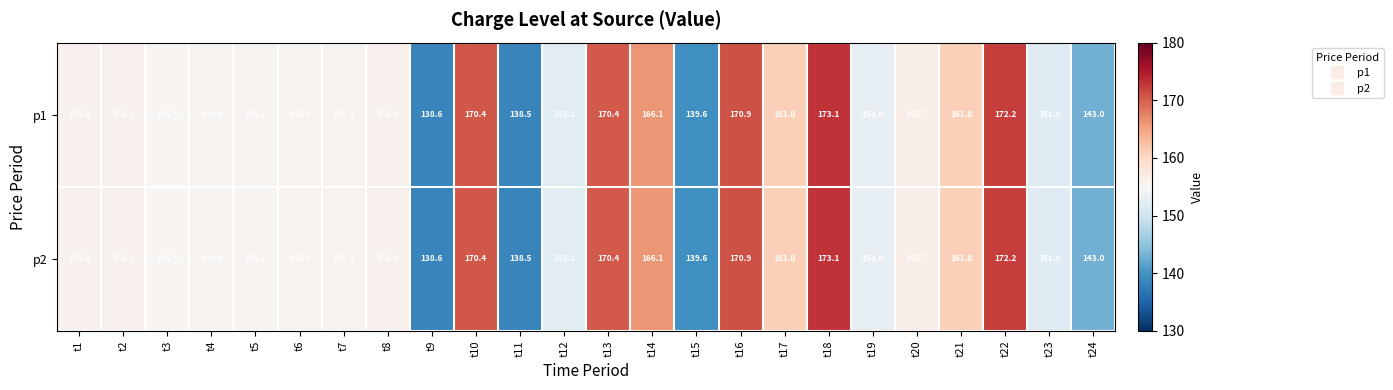

What is the minimum value shown in the chart?

138.5